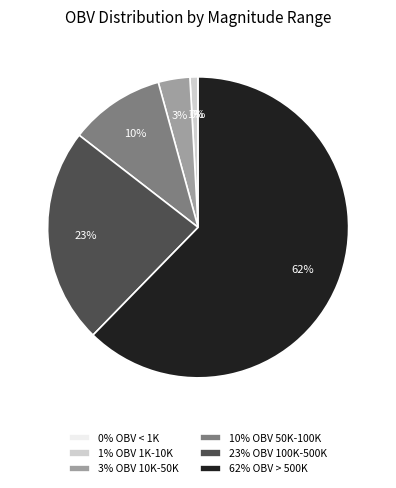

To the nearest percent, what is the combined percentage of 1% OBV 1K-10K and 23% OBV 100K-500K?

24%